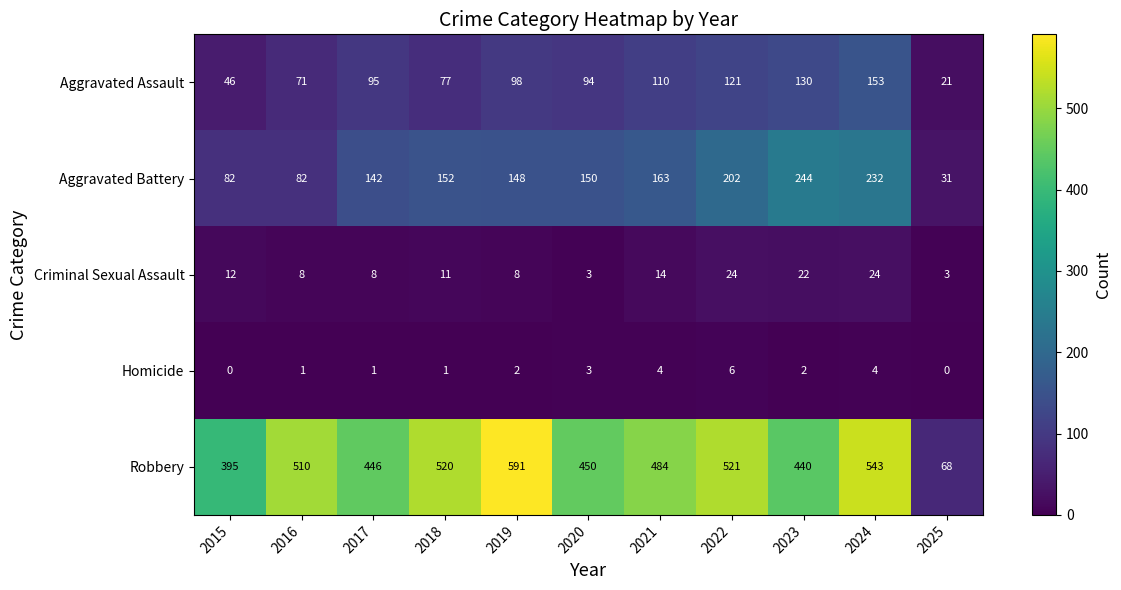

What is the lowest value of the Criminal Sexual Assault series?

3